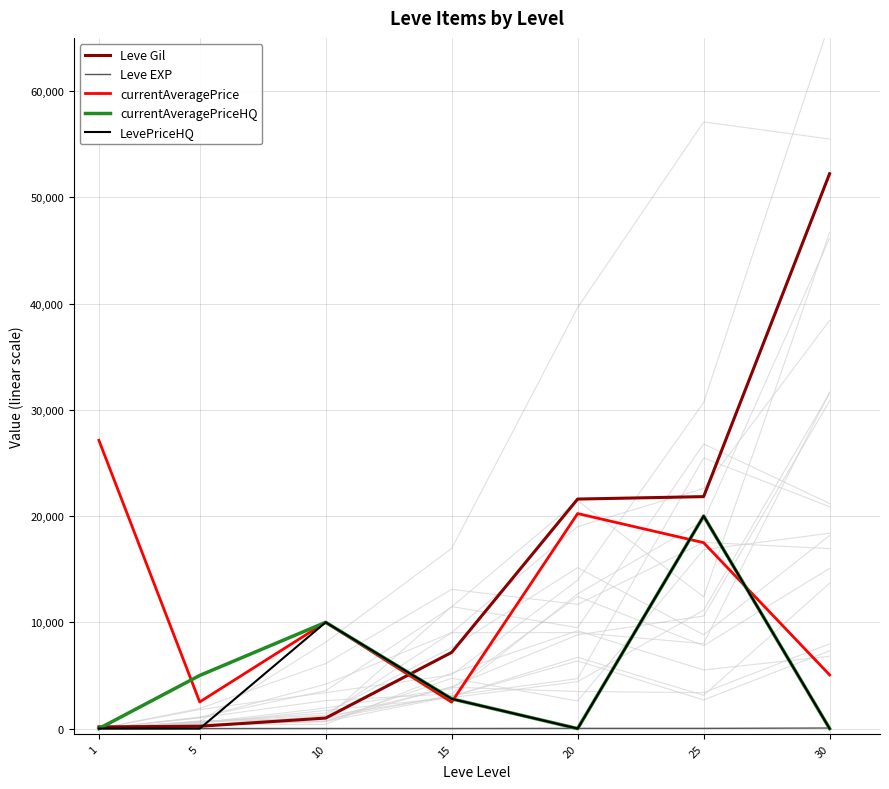

Which has a higher value, 10 or 20?

20